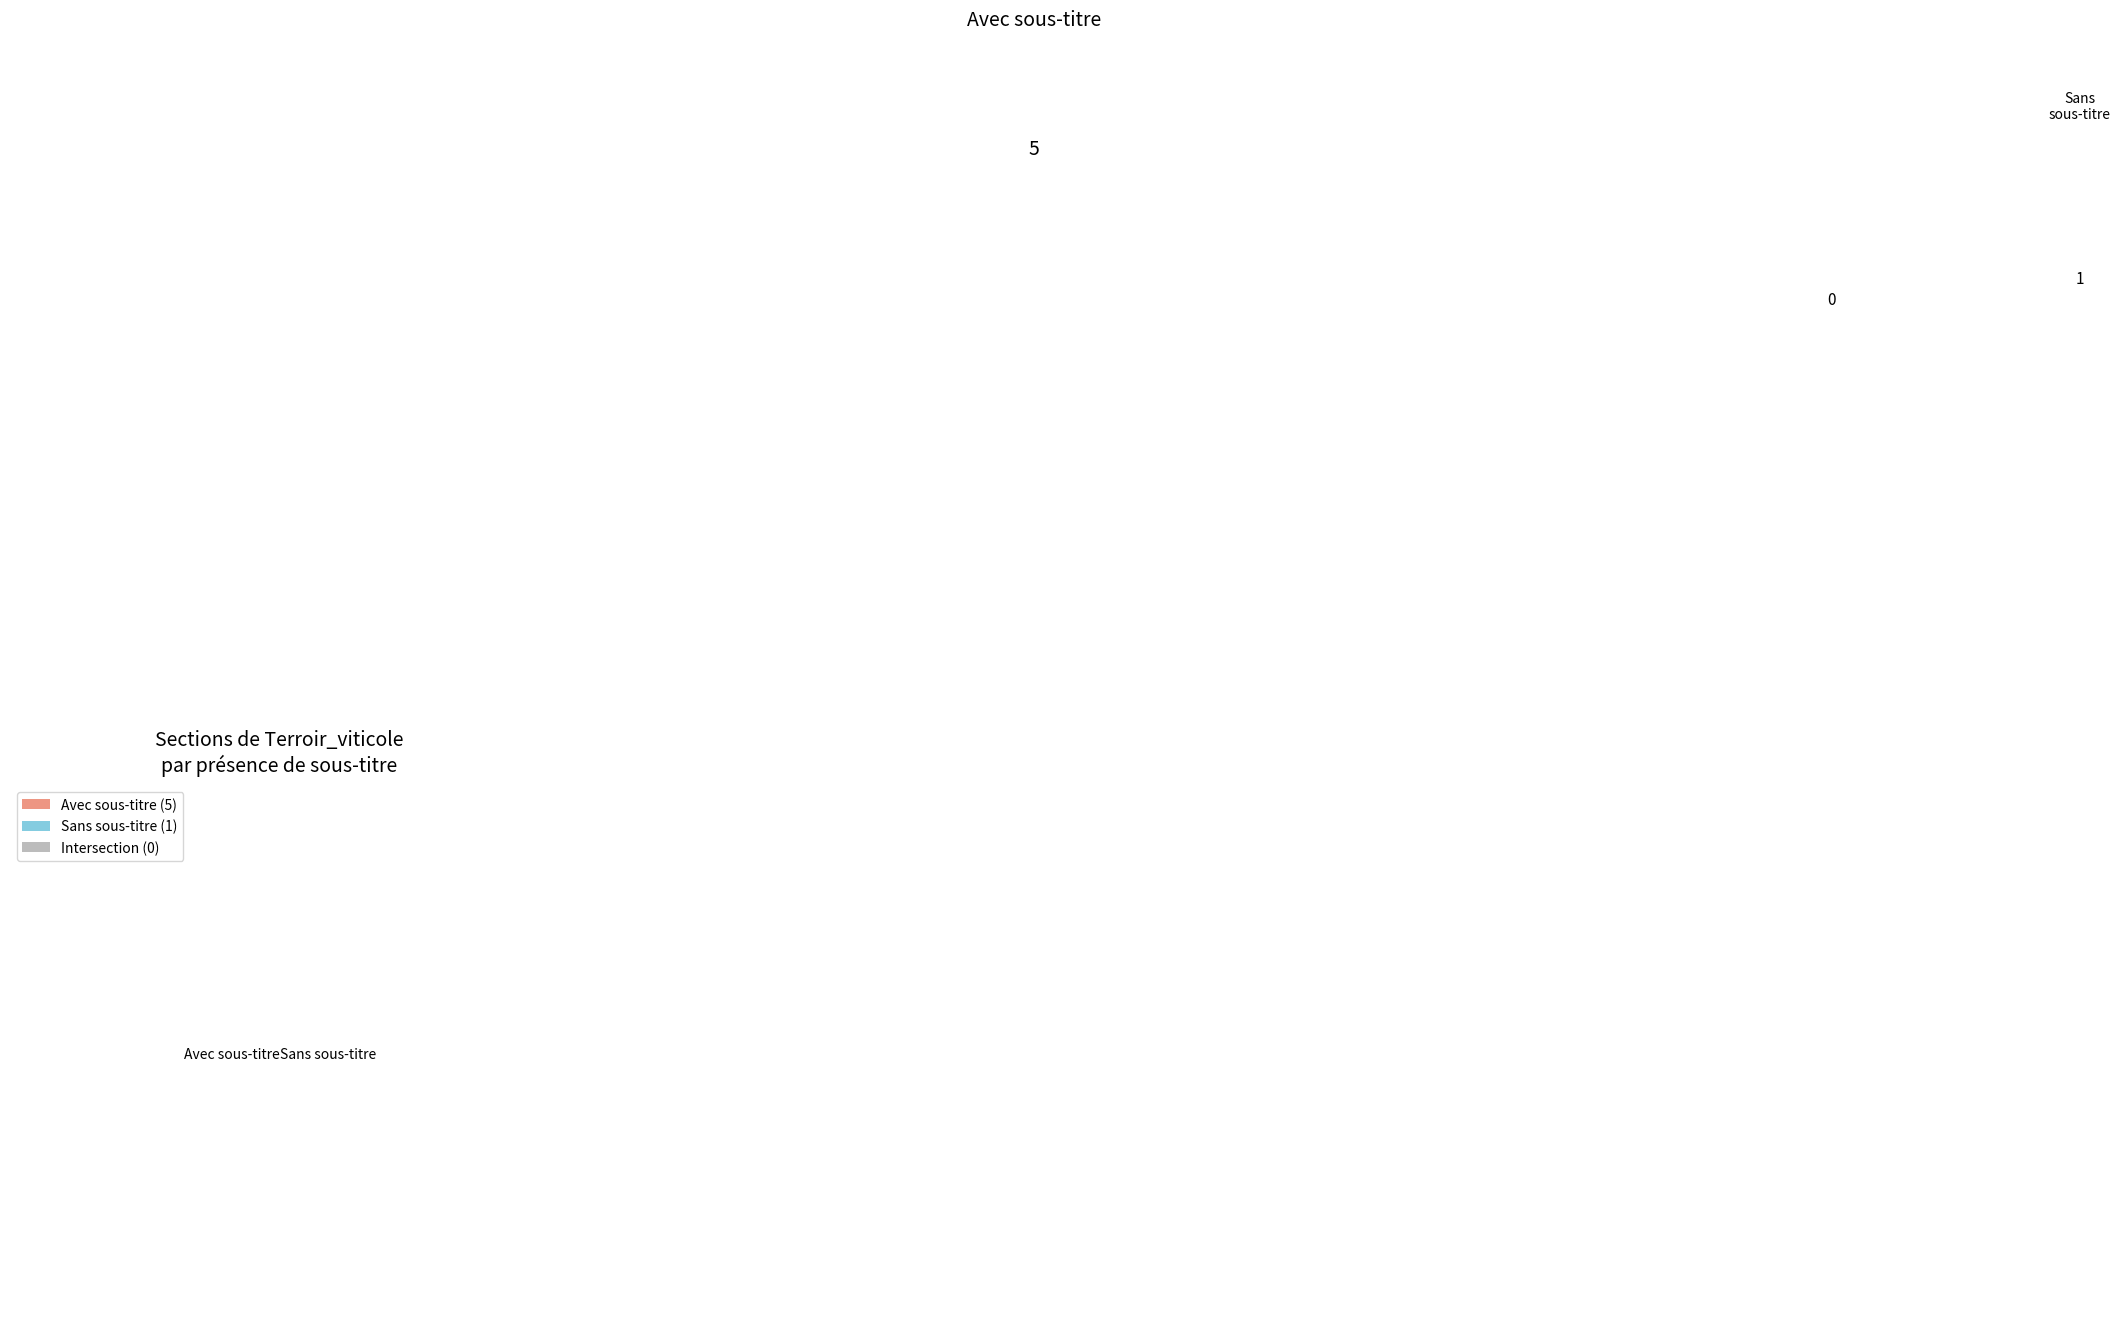

What is the largest slice in the pie chart?

Avec sous-titre